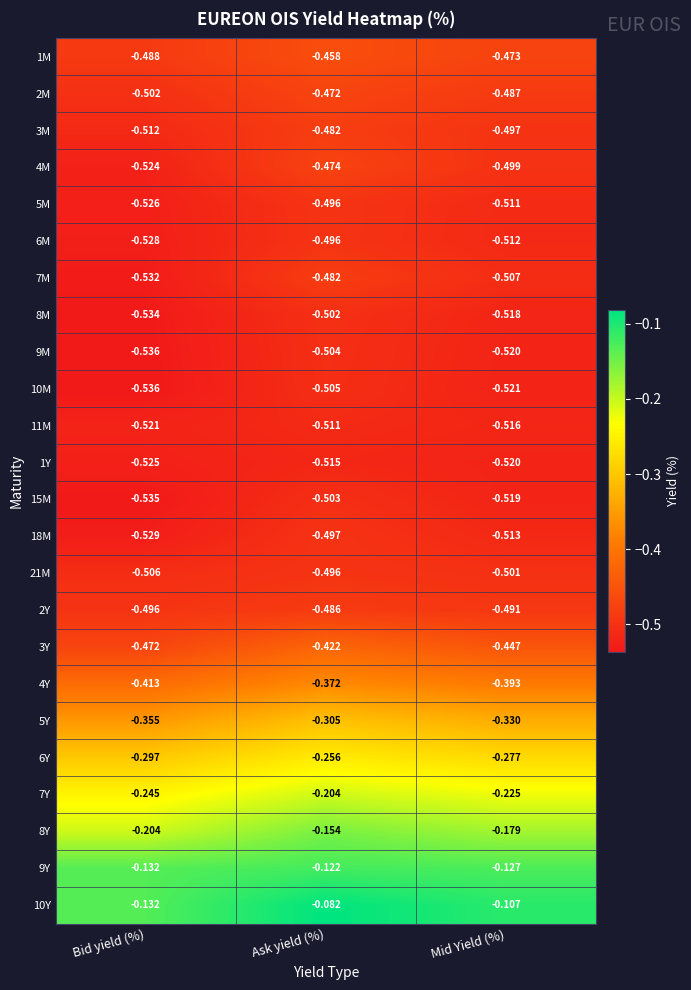

Is the value of 10Y at Bid yield (%) greater than the value of 1M at Ask yield (%)?

Yes